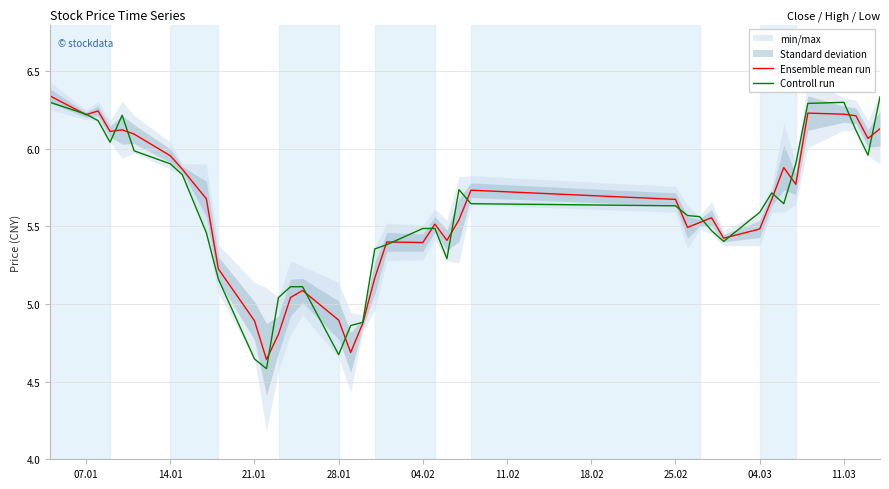

List the series in order of their overall mean, lowest first.

Controll run, Ensemble mean run